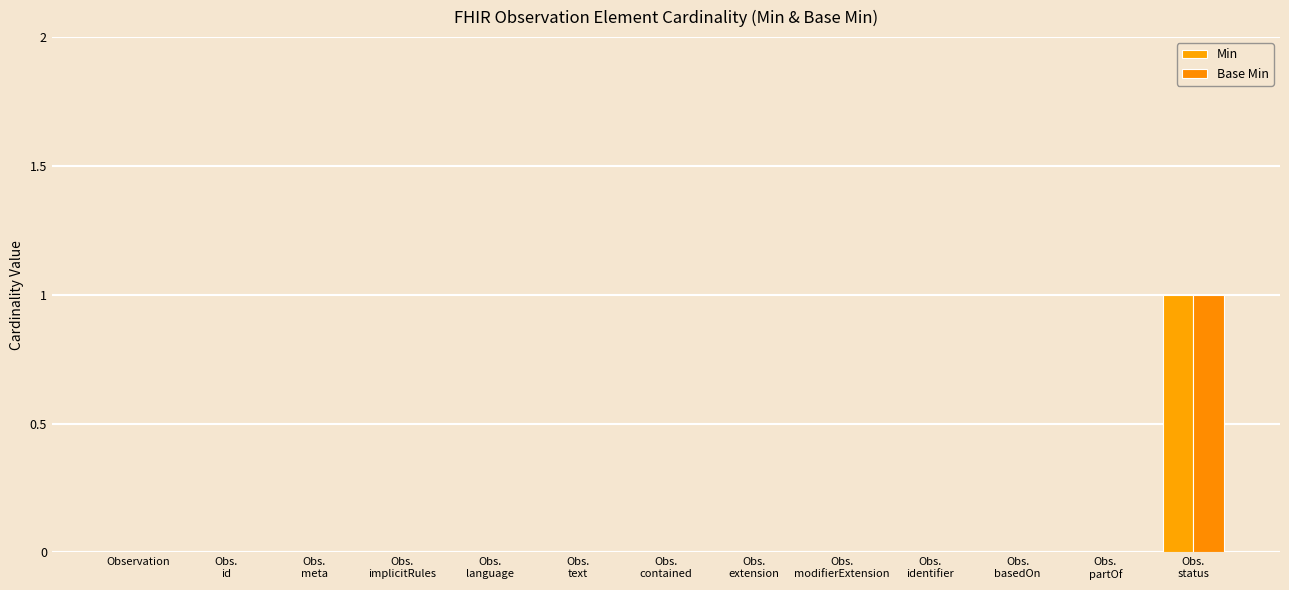

Between Obs.
contained and Obs.
extension, which series saw the biggest shift?

Min